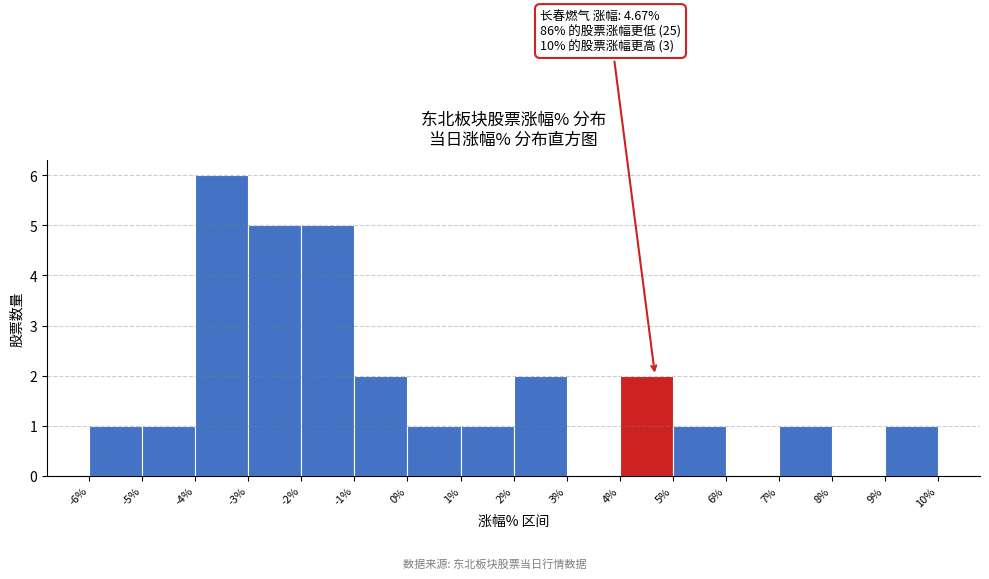

Which range on the x-axis has the tallest bar?

-4% to -3%